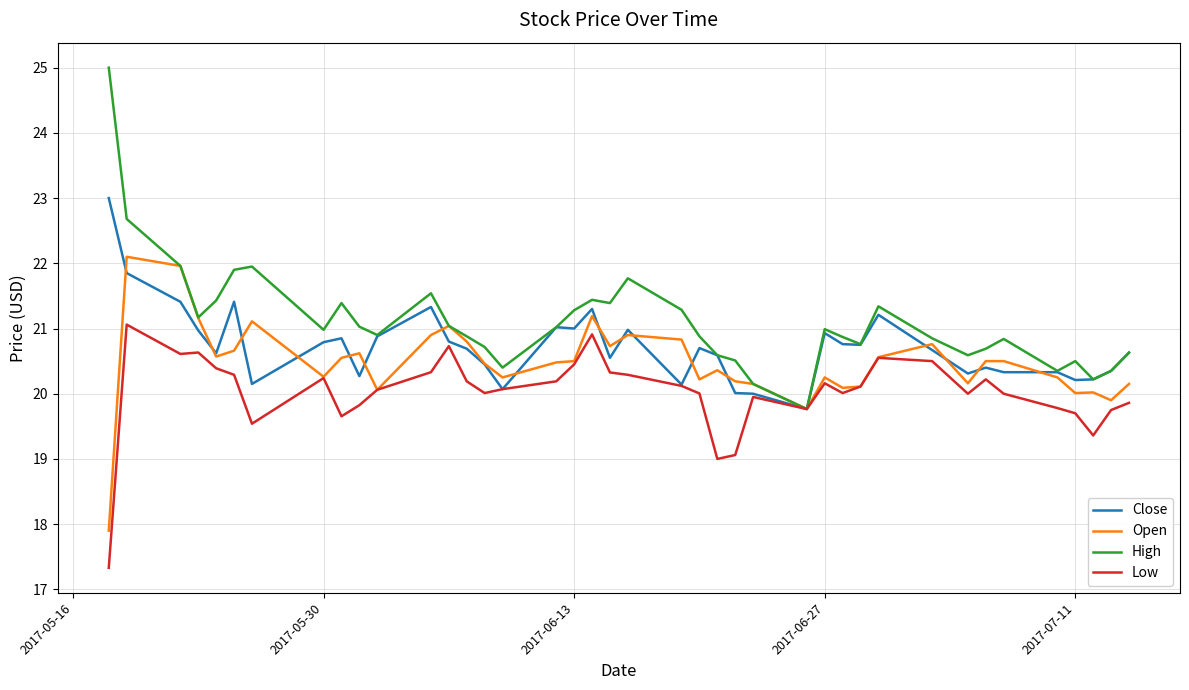

Which series has the largest total across all categories?

High